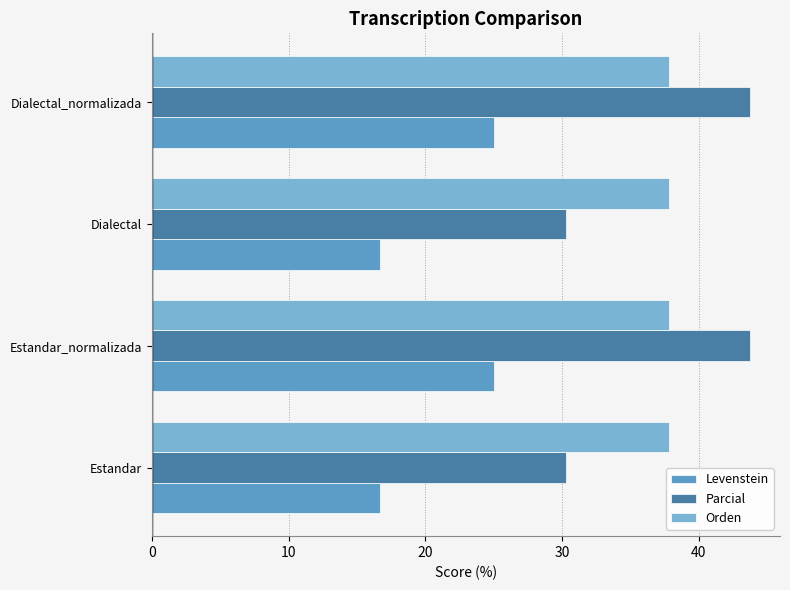

Which series has the largest range (max minus min)?

Parcial